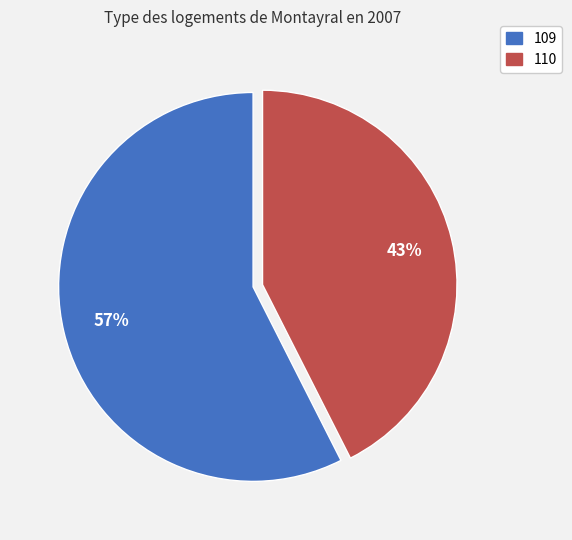

To the nearest percent, what portion does 109 represent?

57%